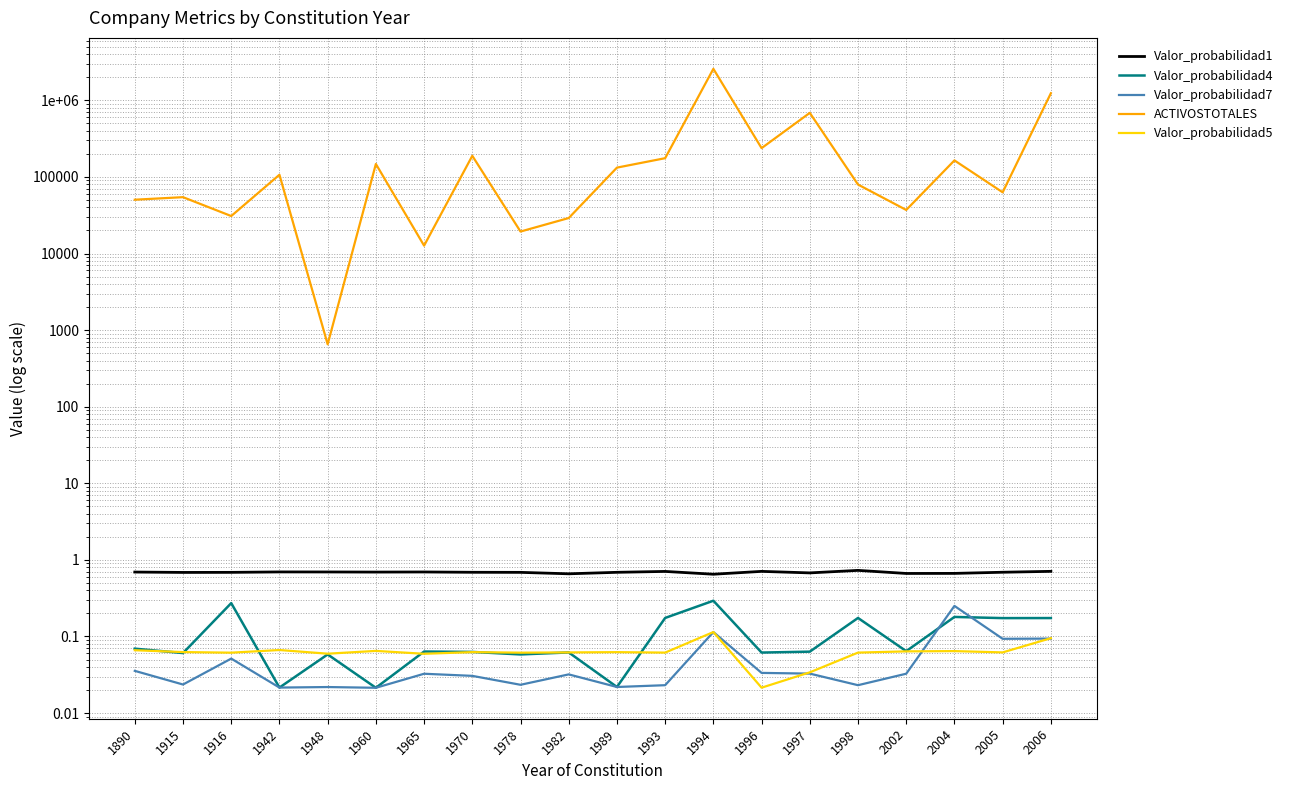

Which series has the largest total across all categories?

ACTIVOSTOTALES